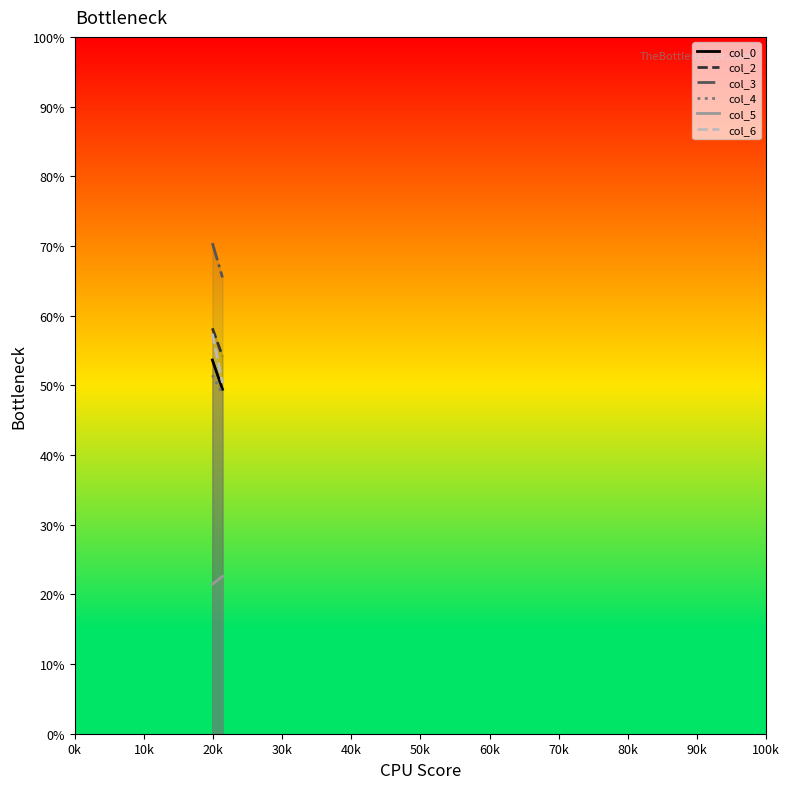

Rank the series at 0k from highest to lowest value.

col_3, col_2, col_6, col_0, col_4, col_5